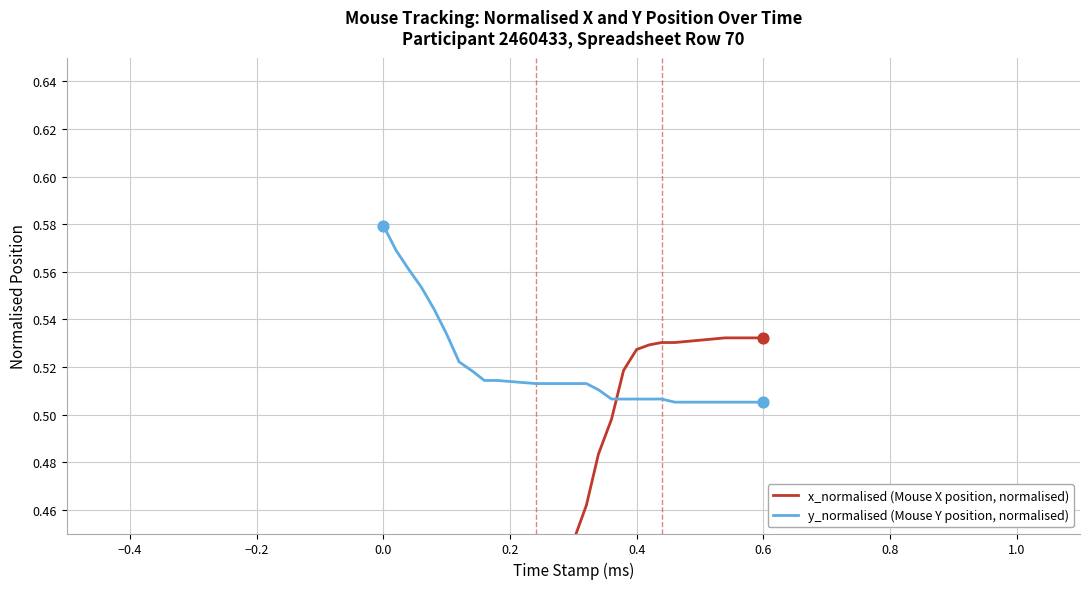

Which series has the largest total across all categories?

y_normalised (Mouse Y position, normalised)